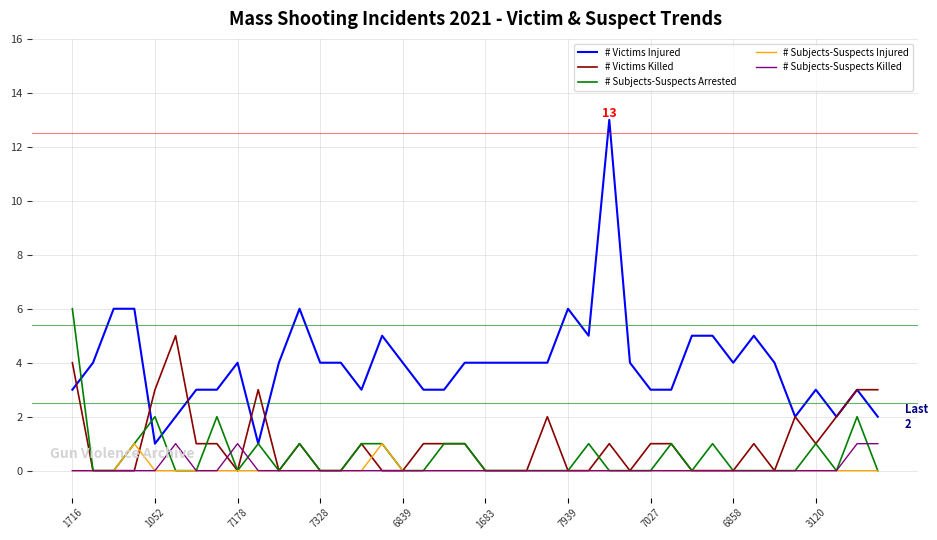

Which series has the largest total across all categories?

# Victims Injured